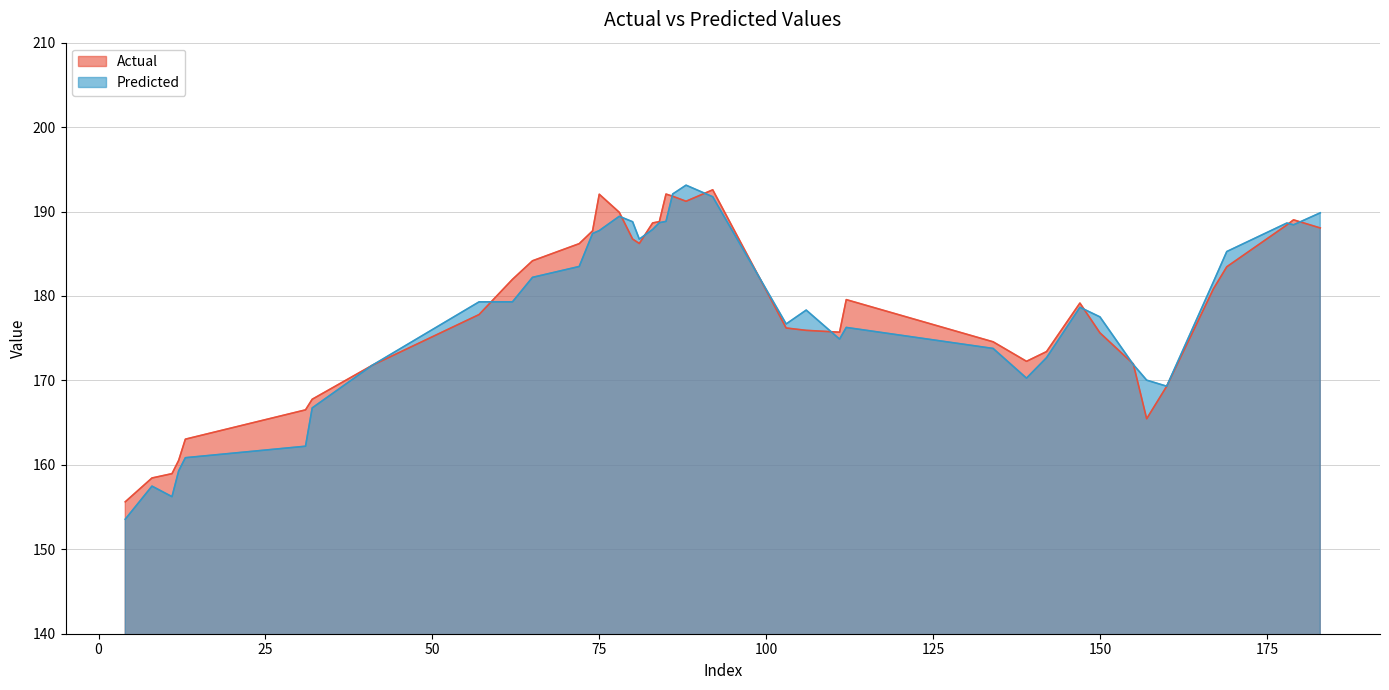

At which label does Actual first exceed 179?

62